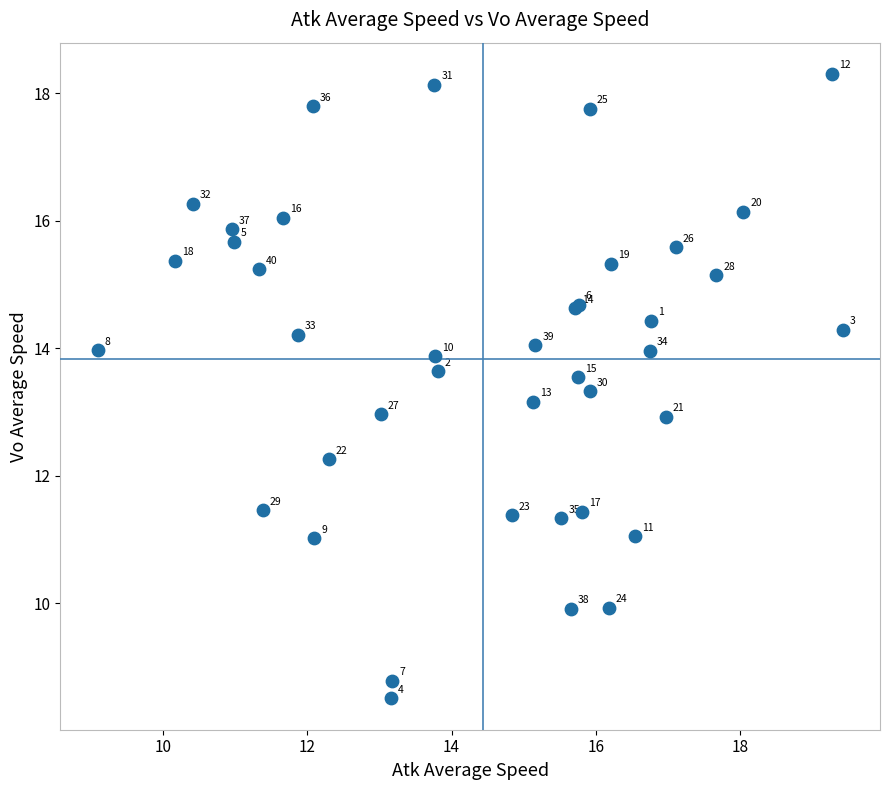

What Y value in the scatter plot is closest to 13?

13.0